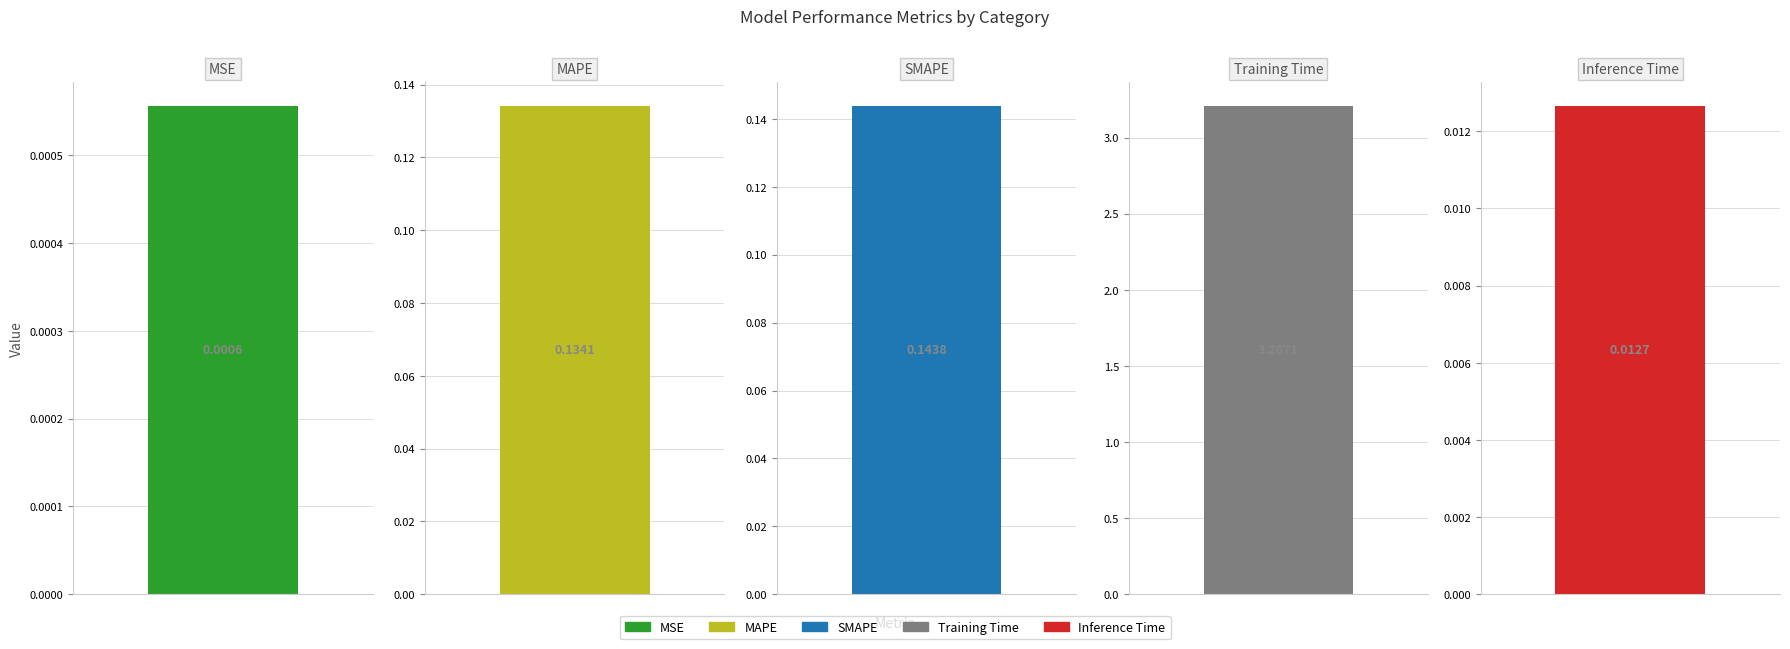

Reading left to right, what are all the values shown in this chart?

0.0	0.1	0.1	3.2	0.0